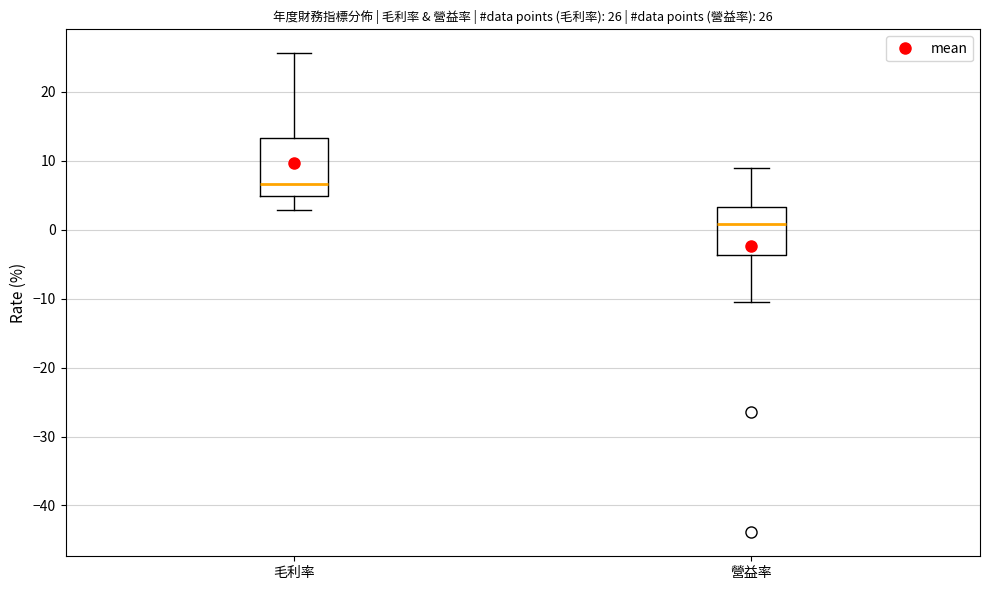

Which box's median line is the lowest?

營益率